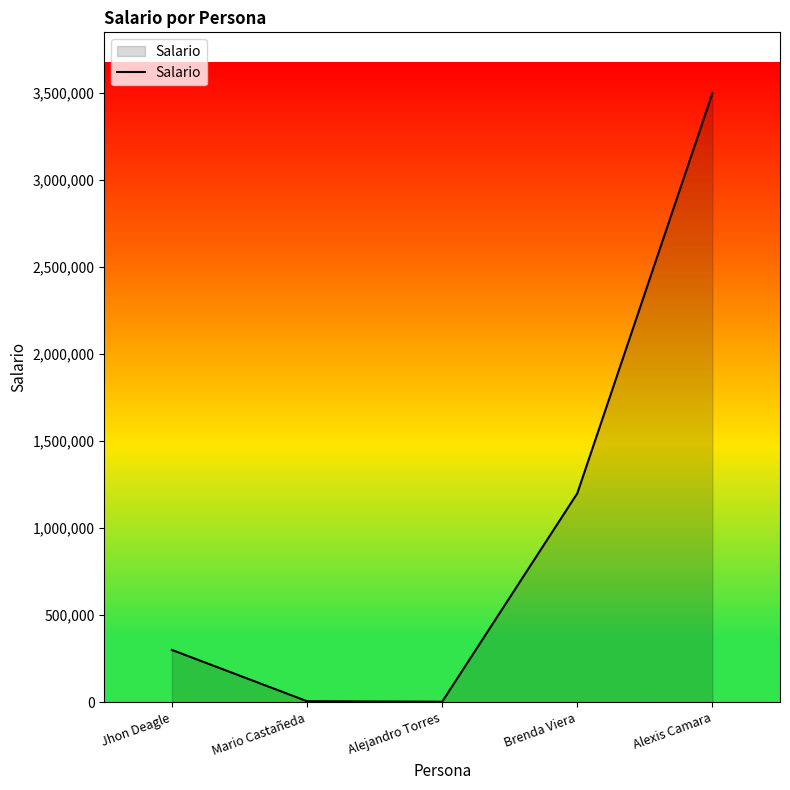

What value does the data have at Alexis Camara?

3500000